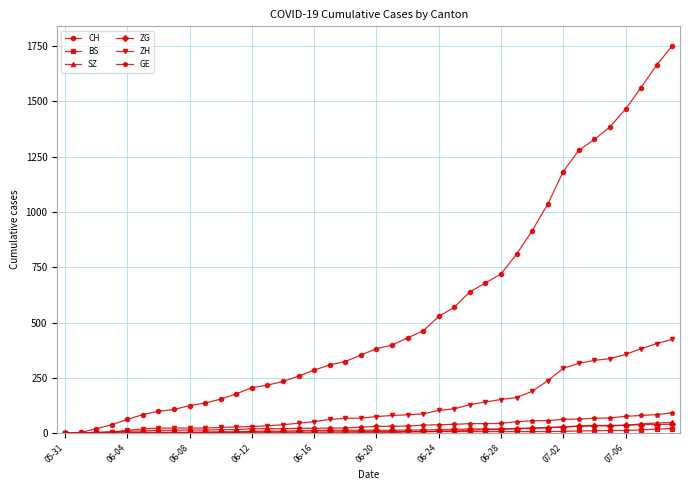

Does the chart display data point markers on the line(s)?

Yes